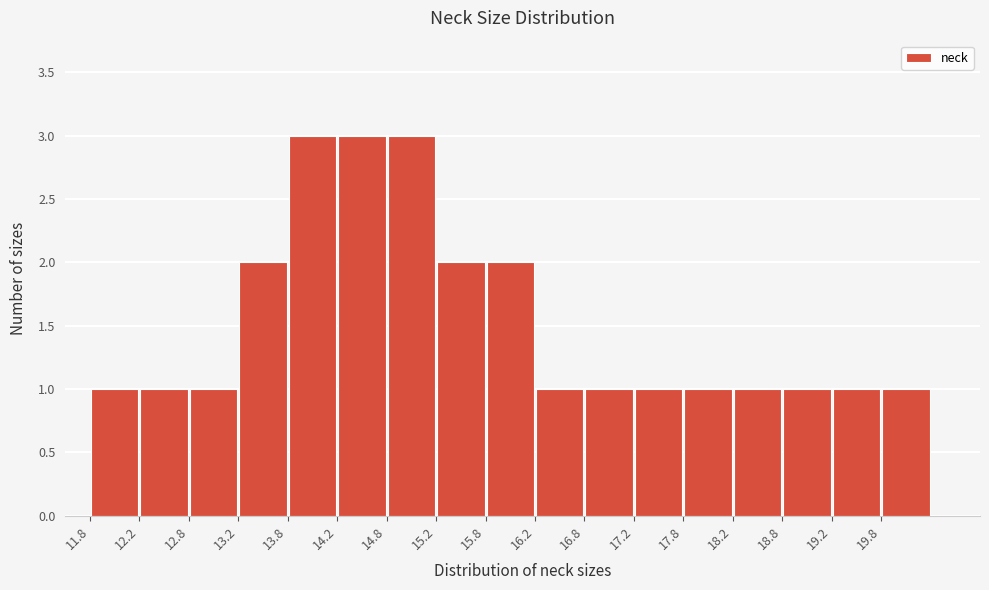

What is the height of the bar covering 17.25 to 17.75 on the x-axis? The values are not printed on the chart, so give them approximately, as read against the axis.

1